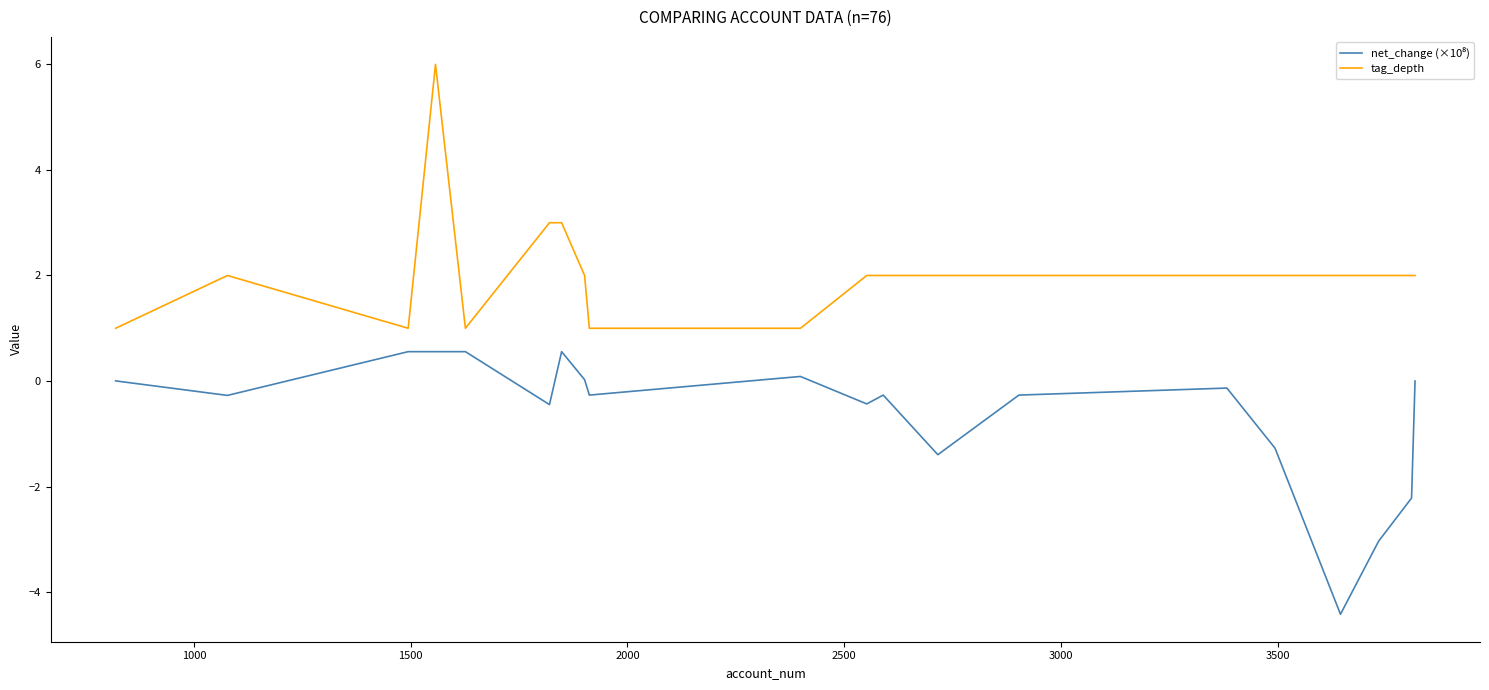

What is the difference between the maximum and minimum values in the tag_depth series?

5.0